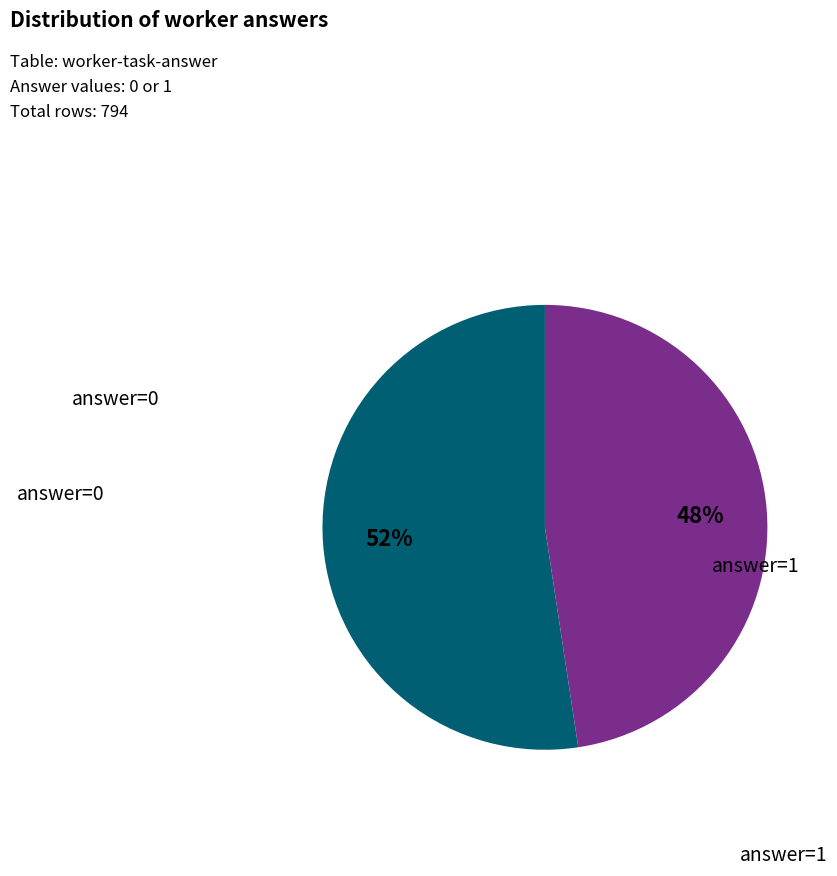

How many segments does this pie chart have?

2